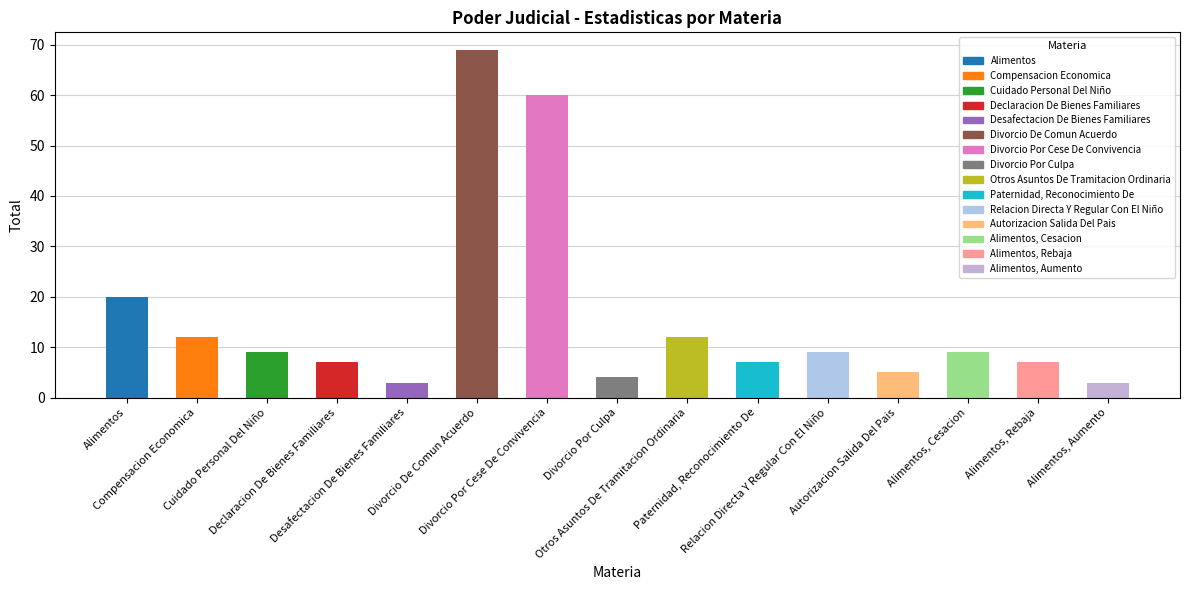

How many values are below 9?

7